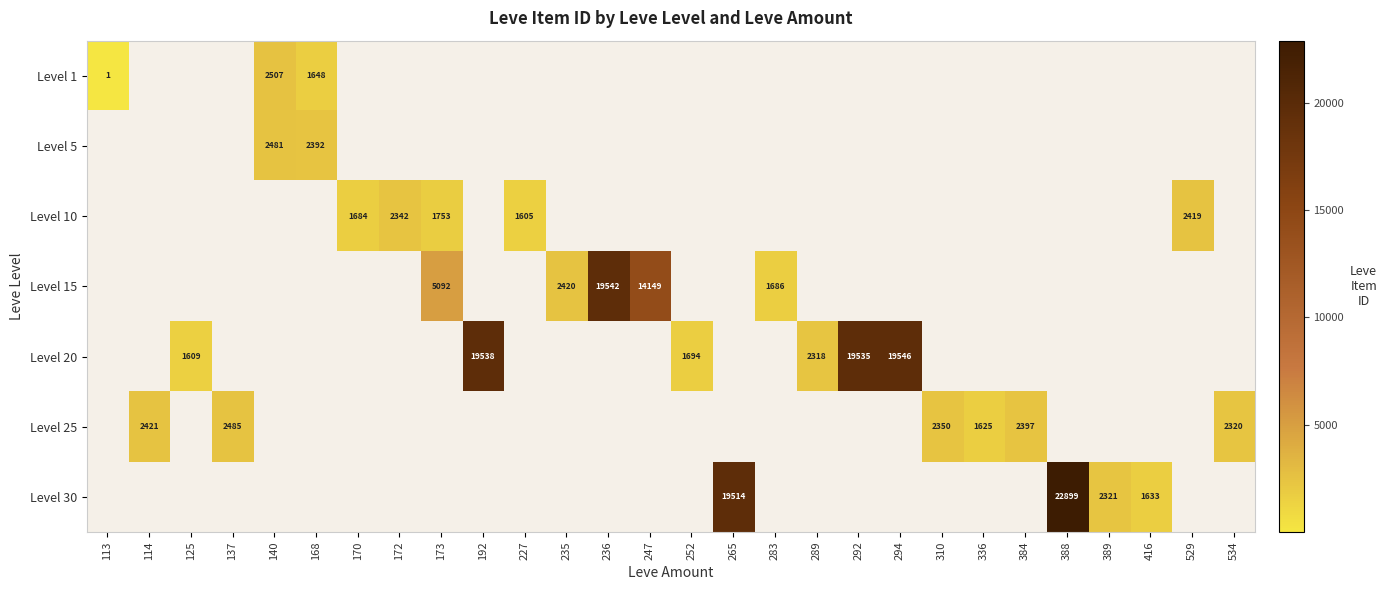

The value of Level 25 at 384 is 2397. True or false?

True